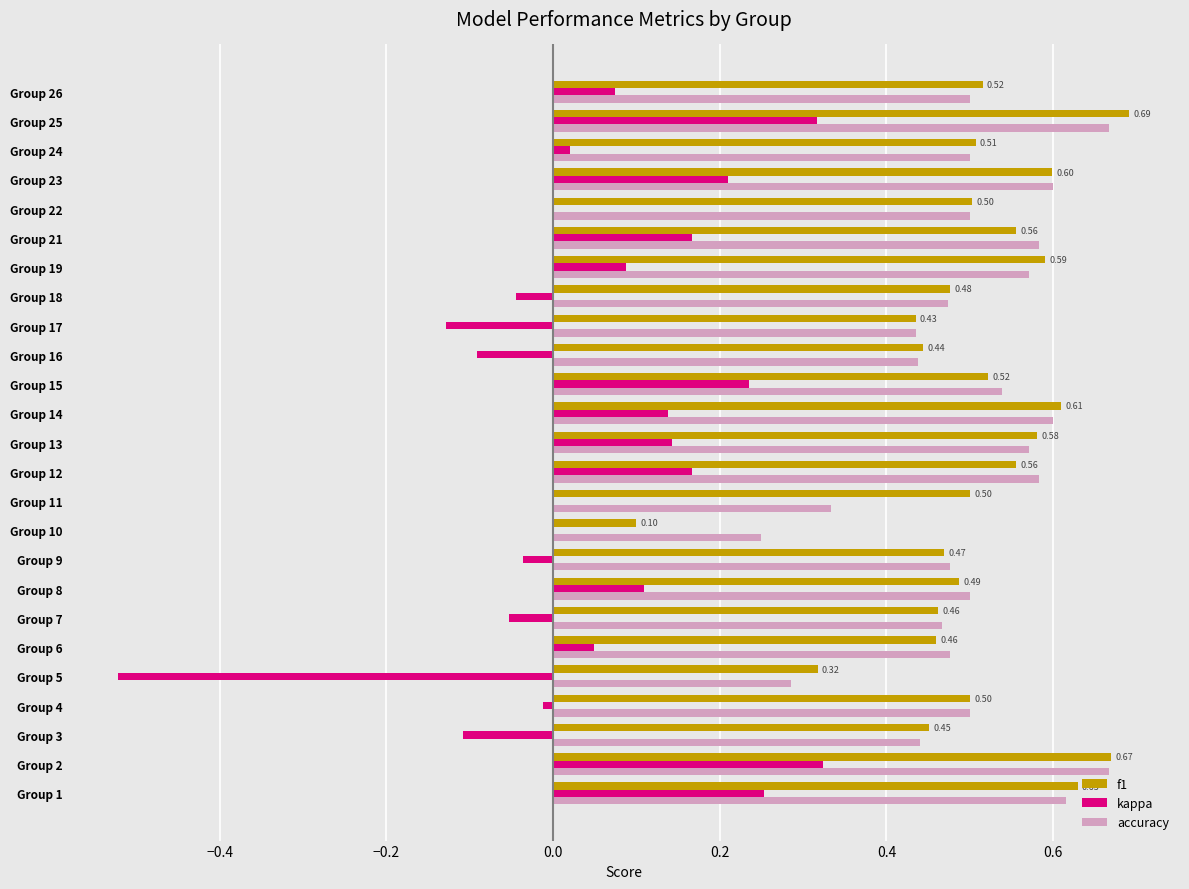

What is the total value across all series at Group 21?

1.3